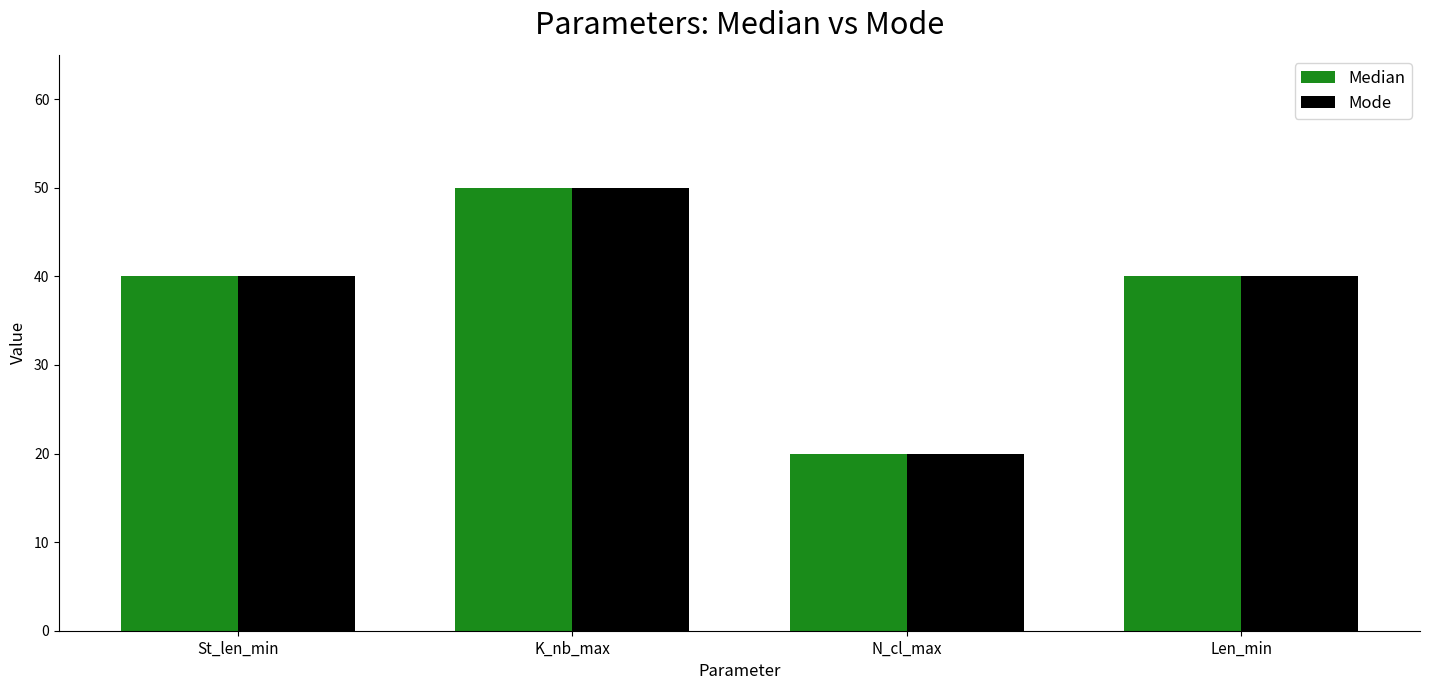

What is the total value across all series at Len_min?

80